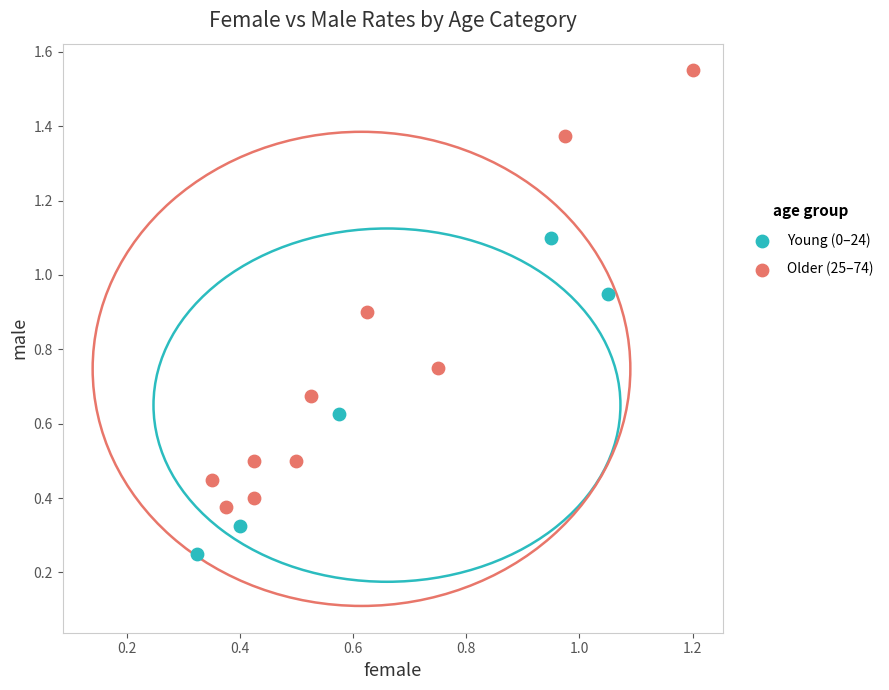

What are all the series names shown in the legend?

Young (0–24), Older (25–74)